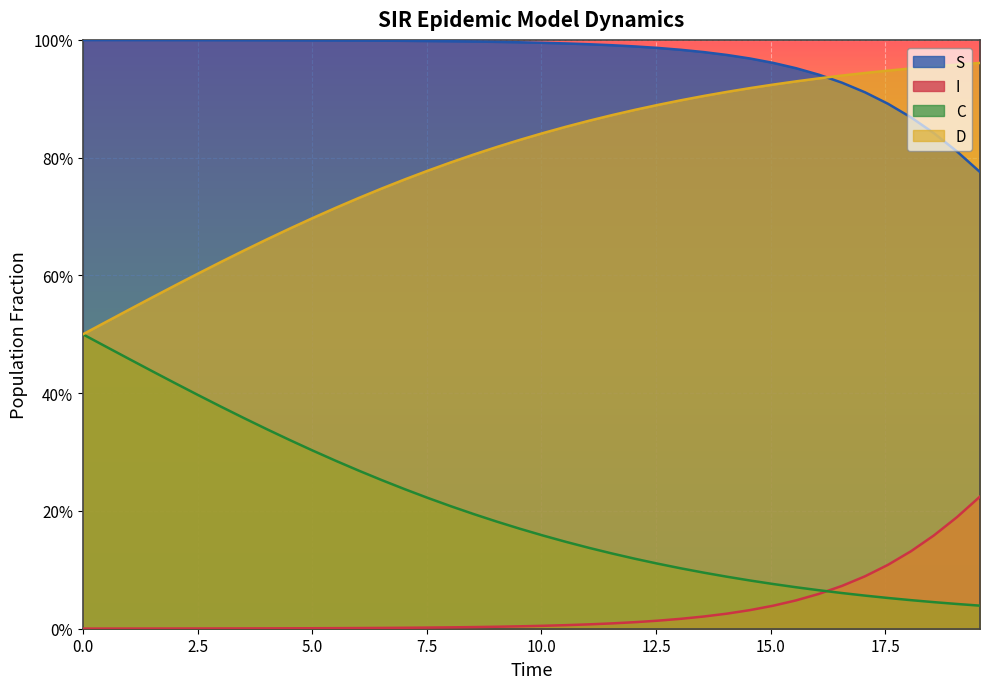

Reading left to right, what are all the values shown in this chart?

S: 1.0	1.0	1.0	1.0	1.0	1.0	1.0	1.0	1.0	1.0	1.0	1.0	1.0	1.0	1.0	1.0	1.0	1.0	1.0	1.0	1.0	1.0	1.0	1.0	1.0	1.0	1.0	1.0	1.0	1.0	1.0	1.0	0.9	0.9	0.9	0.9	0.9	0.8	0.8	0.8
I: 0.0	0.0	0.0	0.0	0.0	0.0	0.0	0.0	0.0	0.0	0.0	0.0	0.0	0.0	0.0	0.0	0.0	0.0	0.0	0.0	0.0	0.0	0.0	0.0	0.0	0.0	0.0	0.0	0.0	0.0	0.0	0.0	0.1	0.1	0.1	0.1	0.1	0.2	0.2	0.2
C: 0.5	0.5	0.5	0.4	0.4	0.4	0.4	0.4	0.3	0.3	0.3	0.3	0.3	0.3	0.2	0.2	0.2	0.2	0.2	0.2	0.2	0.1	0.1	0.1	0.1	0.1	0.1	0.1	0.1	0.1	0.1	0.1	0.1	0.1	0.1	0.1	0.0	0.0	0.0	0.0
D: 0.5	0.5	0.5	0.6	0.6	0.6	0.6	0.6	0.7	0.7	0.7	0.7	0.7	0.7	0.8	0.8	0.8	0.8	0.8	0.8	0.8	0.9	0.9	0.9	0.9	0.9	0.9	0.9	0.9	0.9	0.9	0.9	0.9	0.9	0.9	0.9	1.0	1.0	1.0	1.0